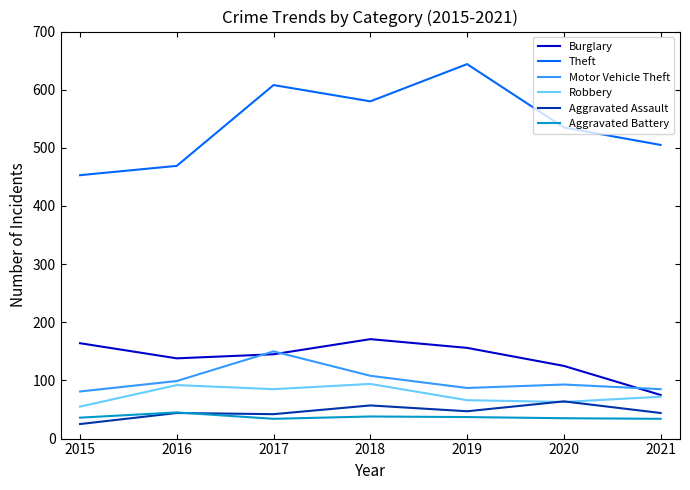

What is the sum of all Theft values?

3794